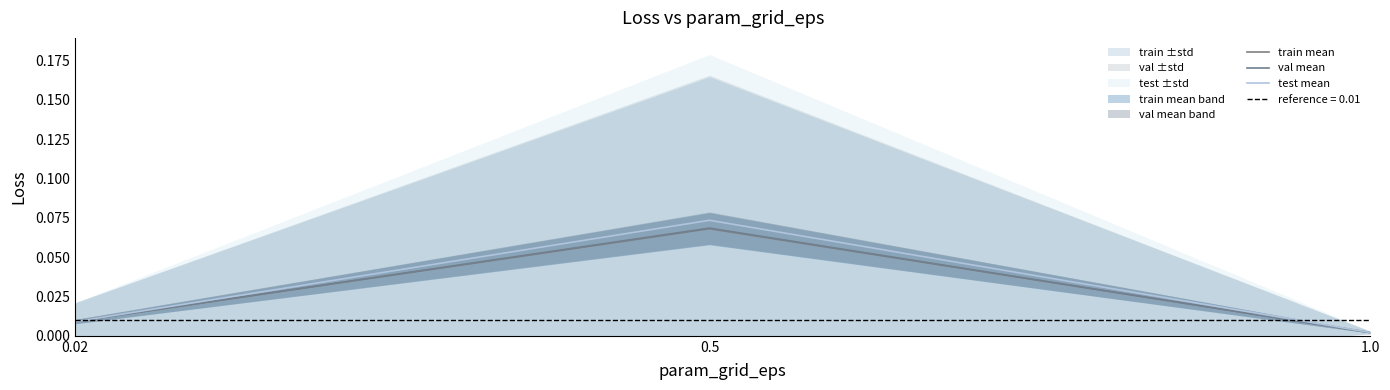

What is the label of the 3rd point from the right?

0.02